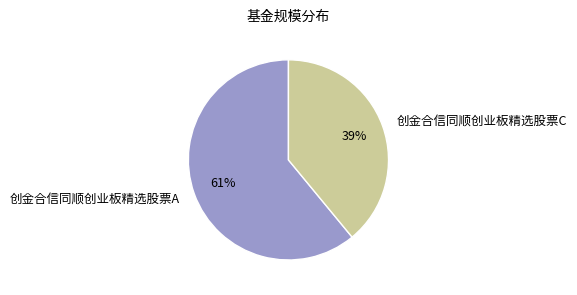

Count the number of slices in the pie.

2